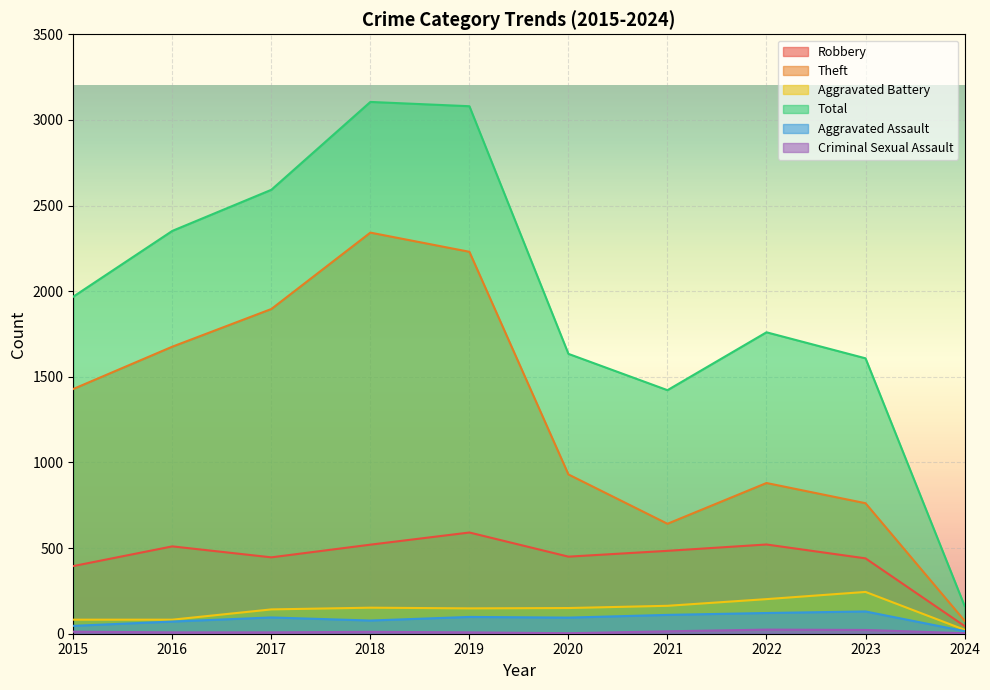

At how many categories does at least one series exceed 2836?

2